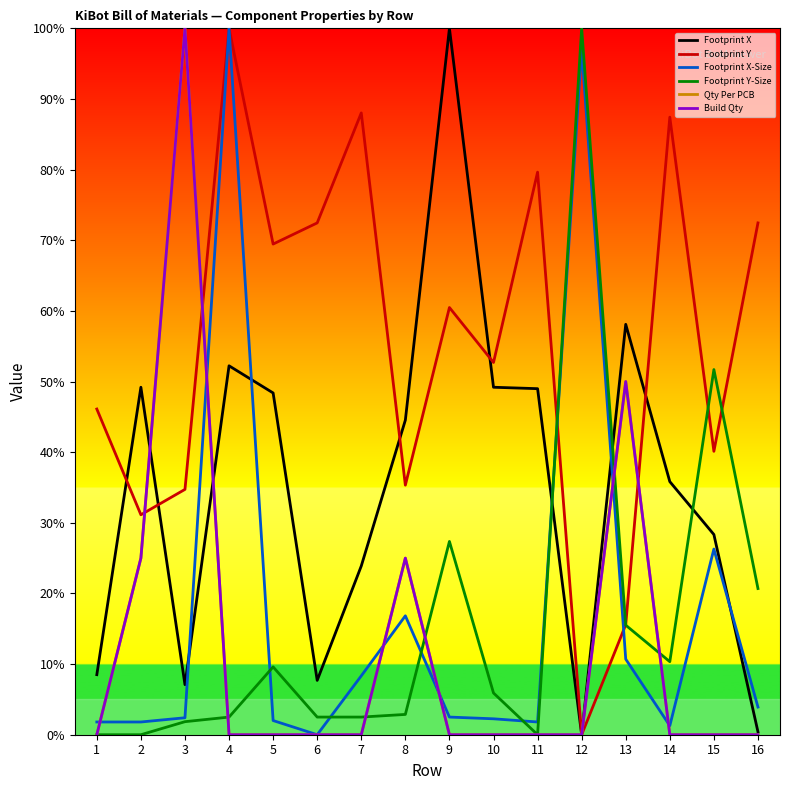

Rank the series at 9 from highest to lowest value.

Footprint X, Footprint Y, Footprint Y-Size, Footprint X-Size, Qty Per PCB, Build Qty